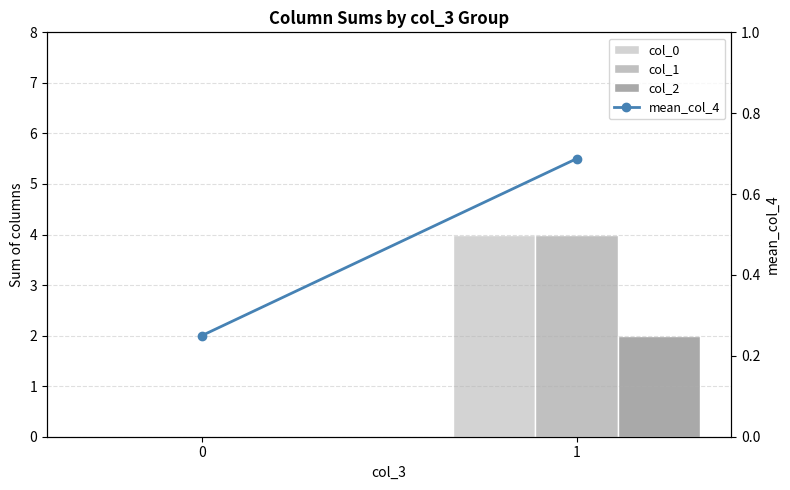

What is the difference between the maximum and minimum values in the col_2 series?

2.0